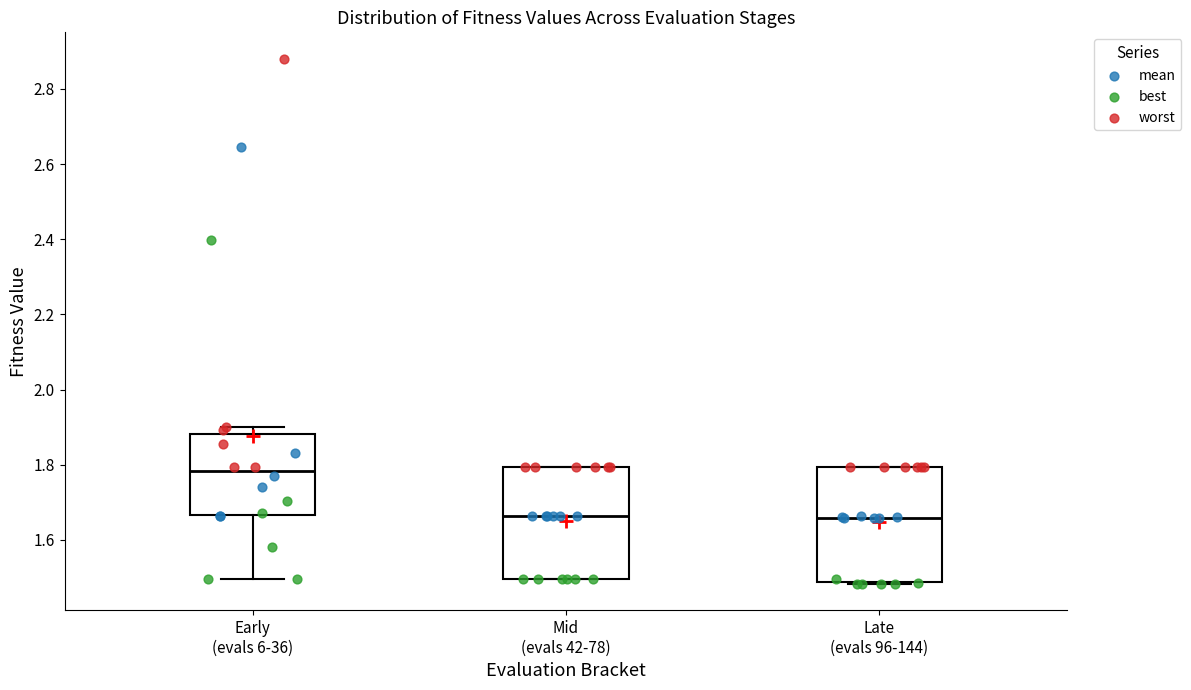

Where does the median line of the box for Late (evals 96-144) sit on the y-axis? The values are not printed on the chart, so give them approximately, as read against the axis.

1.66